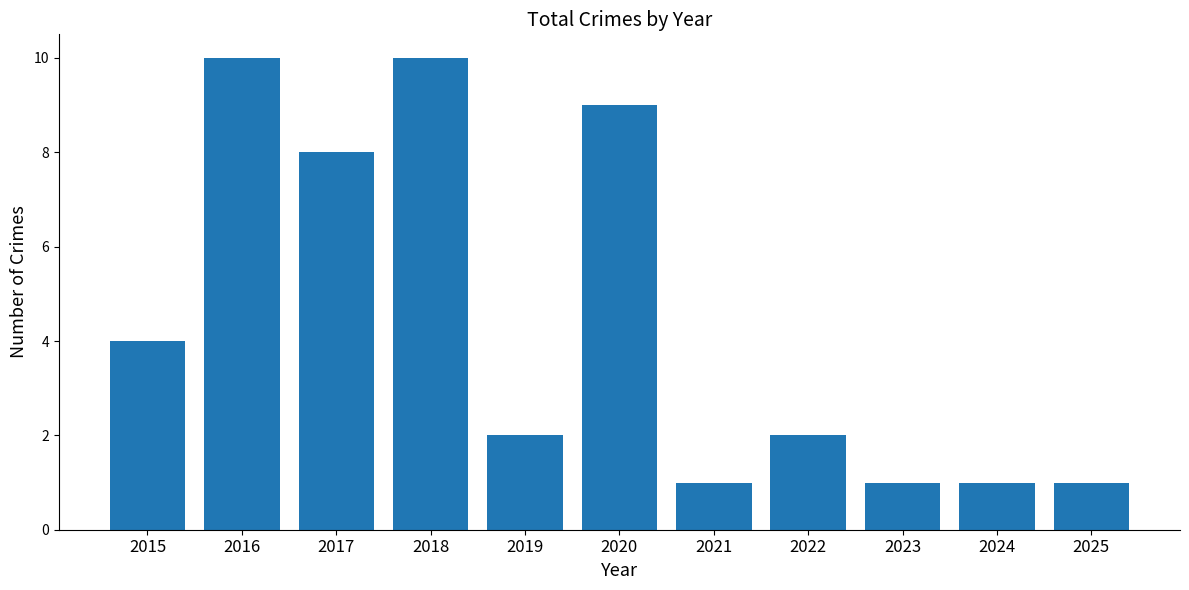

Count the number of categories in the chart.

11